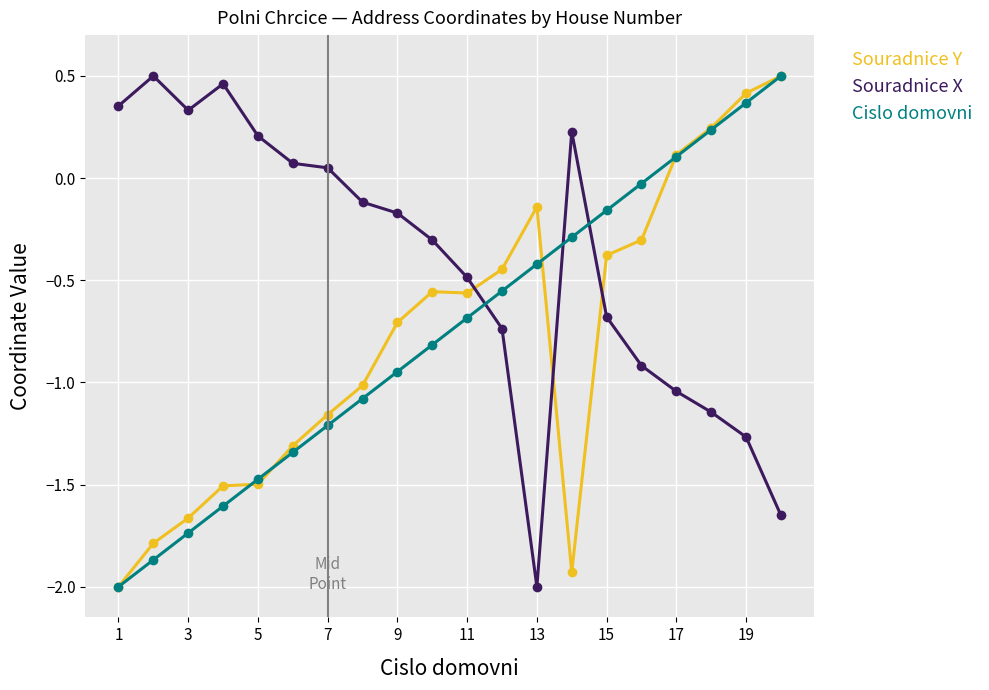

Which series has the largest total across all categories?

Souradnice X